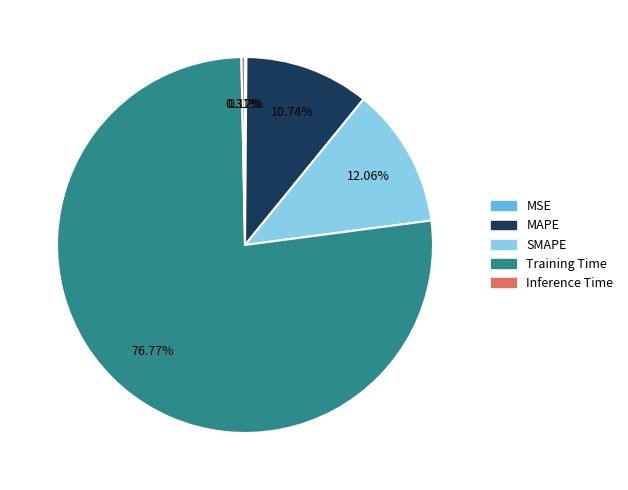

Which slice is the largest?

Training Time